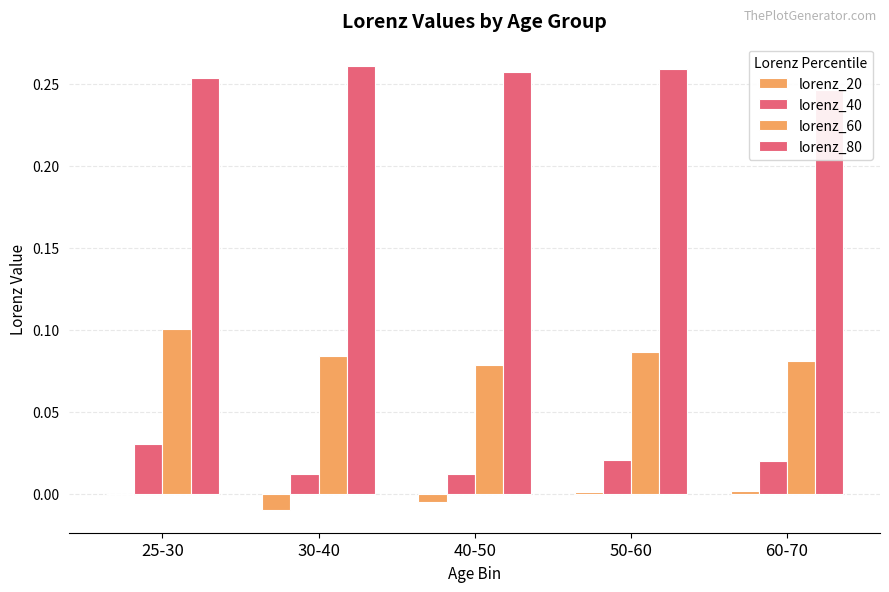

Reading left to right, list all the values displayed in this chart.

lorenz_20: 25-30=-0.0	30-40=-0.0	40-50=-0.0	50-60=0.0	60-70=0.0
lorenz_40: 25-30=0.0	30-40=0.0	40-50=0.0	50-60=0.0	60-70=0.0
lorenz_60: 25-30=0.1	30-40=0.1	40-50=0.1	50-60=0.1	60-70=0.1
lorenz_80: 25-30=0.3	30-40=0.3	40-50=0.3	50-60=0.3	60-70=0.2